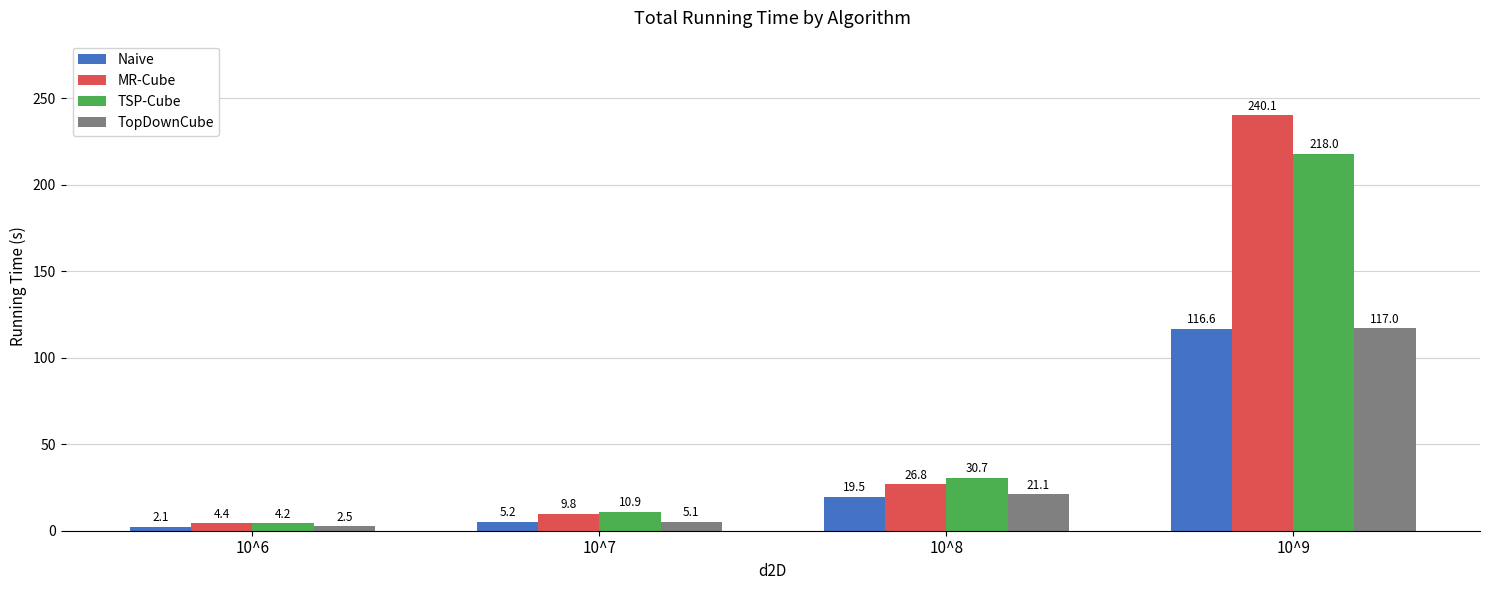

What is the difference between the highest and lowest values at 10^9?

123.5